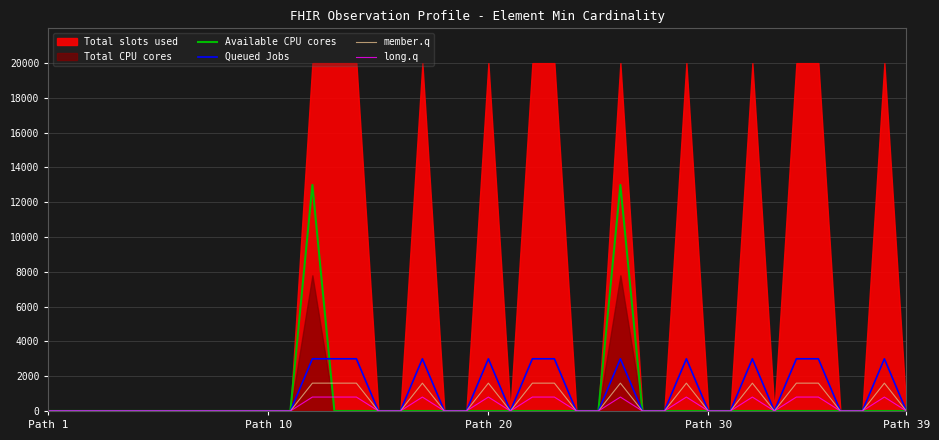

How many positive values does the Queued Jobs series have?

13